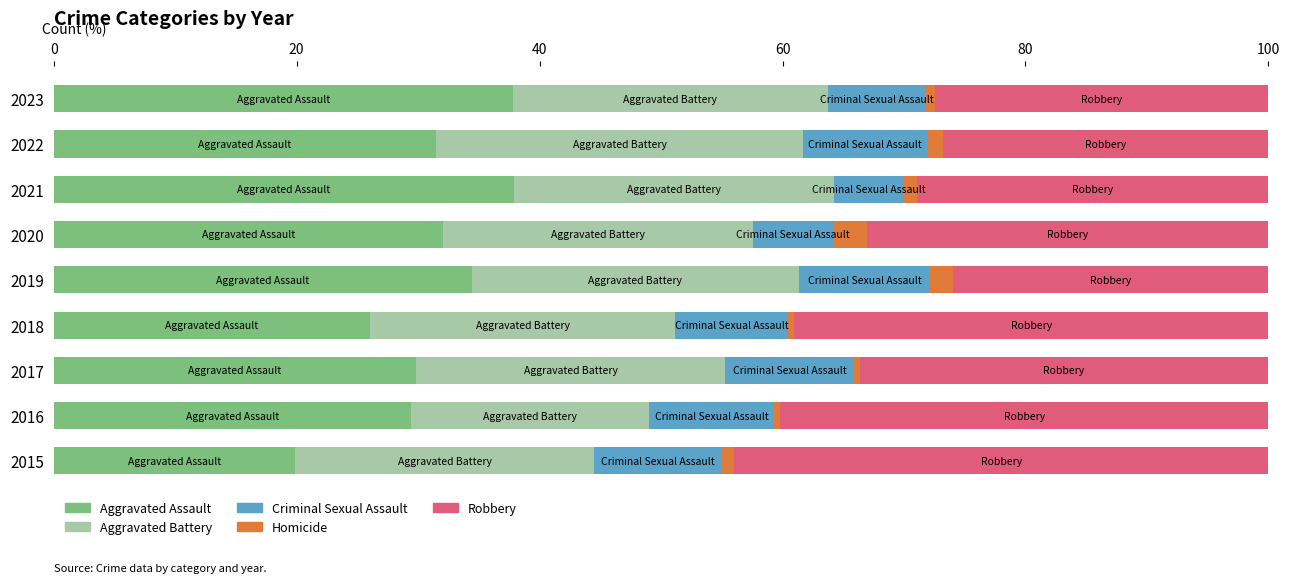

What is the minimum value for Aggravated Assault?

19.9